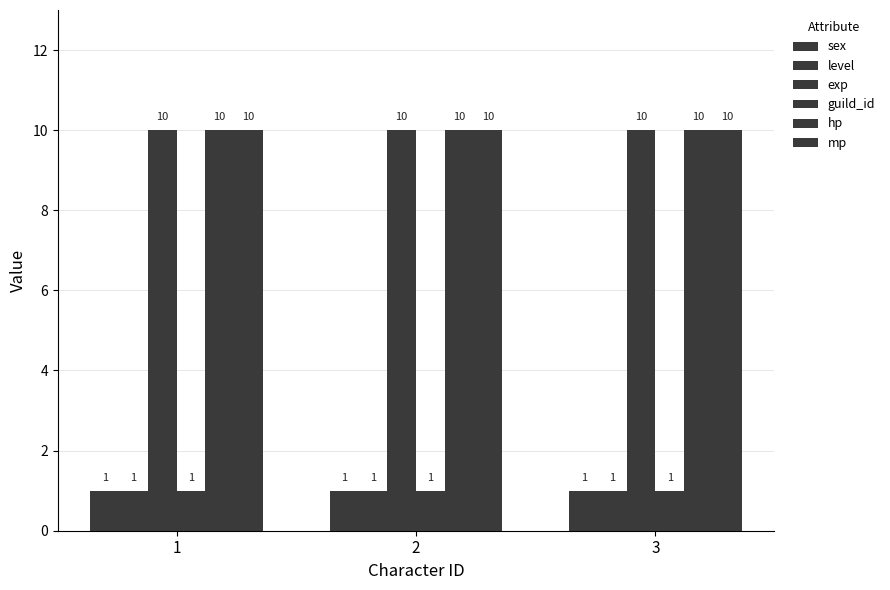

Between 3 and 2, which is larger?

3